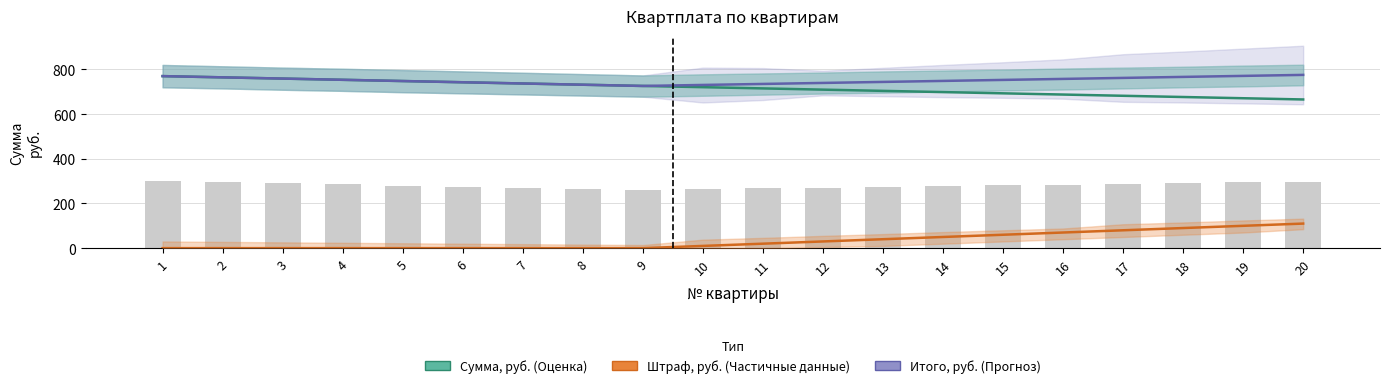

At which label does Сумма, руб. first exceed 720?

1